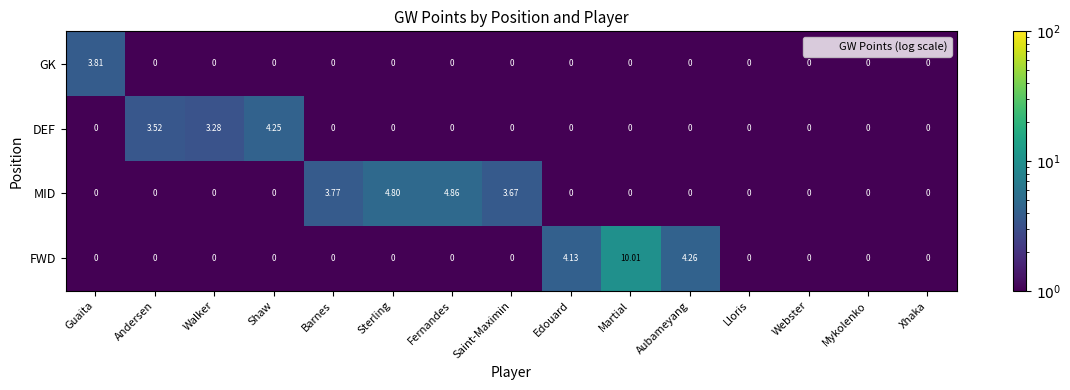

Which label corresponds to the largest value in the chart?

Martial